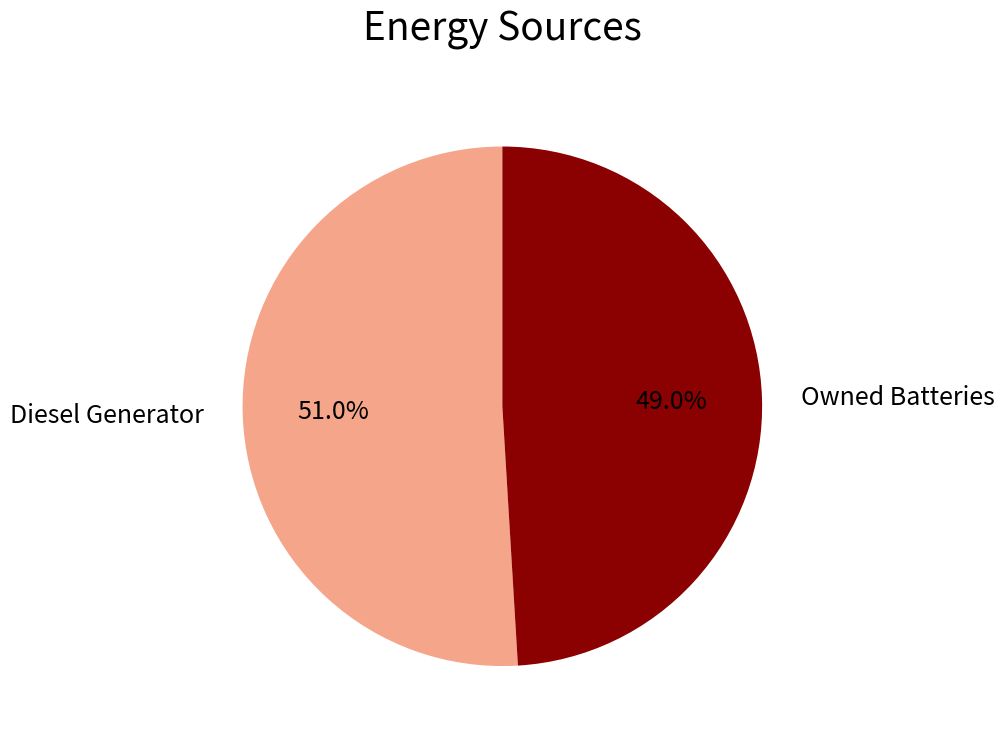

To the nearest percent, what is the difference between the largest and smallest slice percentages?

2%